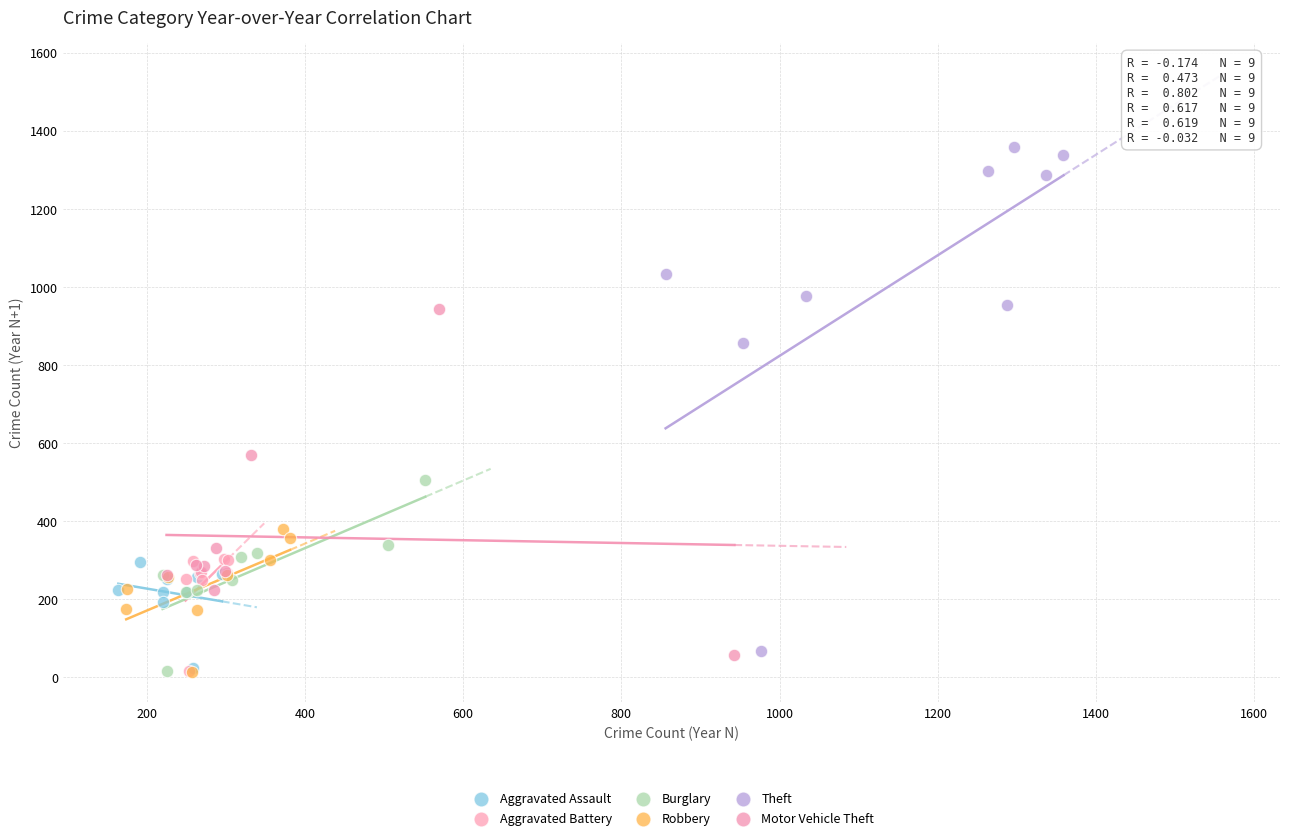

Which series contains the highest Y value?

Theft